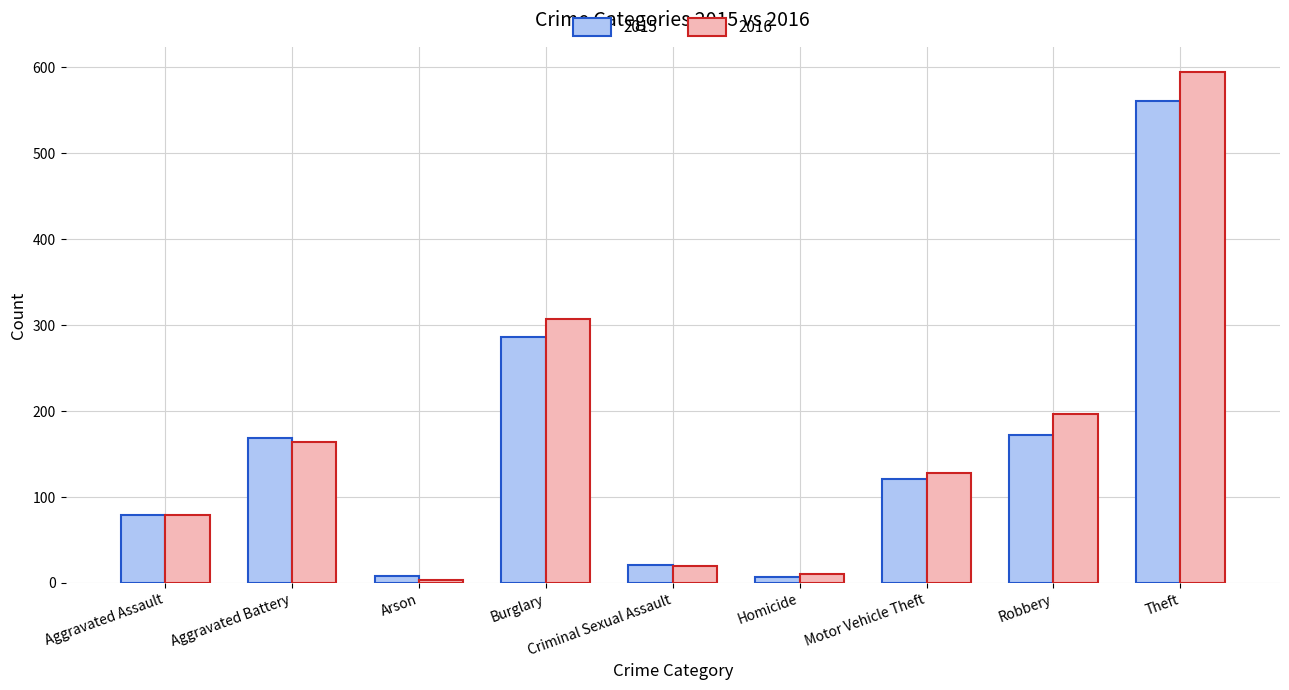

Which series has the largest range (max minus min)?

2016